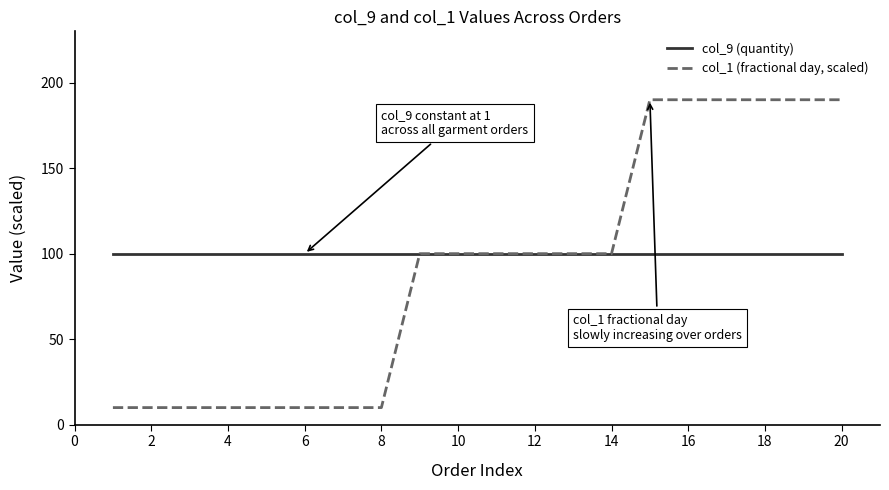

Which series has the largest range (max minus min)?

col_1 (fractional day, scaled)